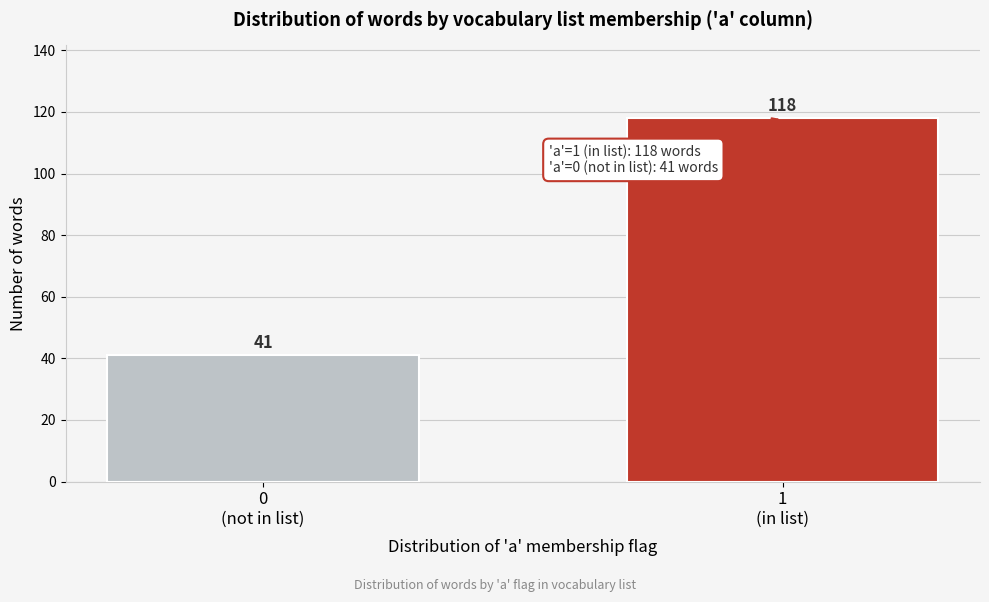

Reading left to right, extract all data points from this chart.

41	118